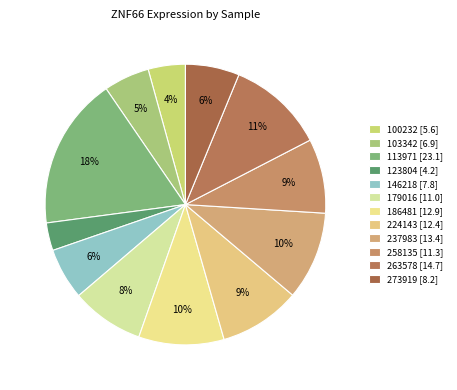

Which slice is the largest?

113971